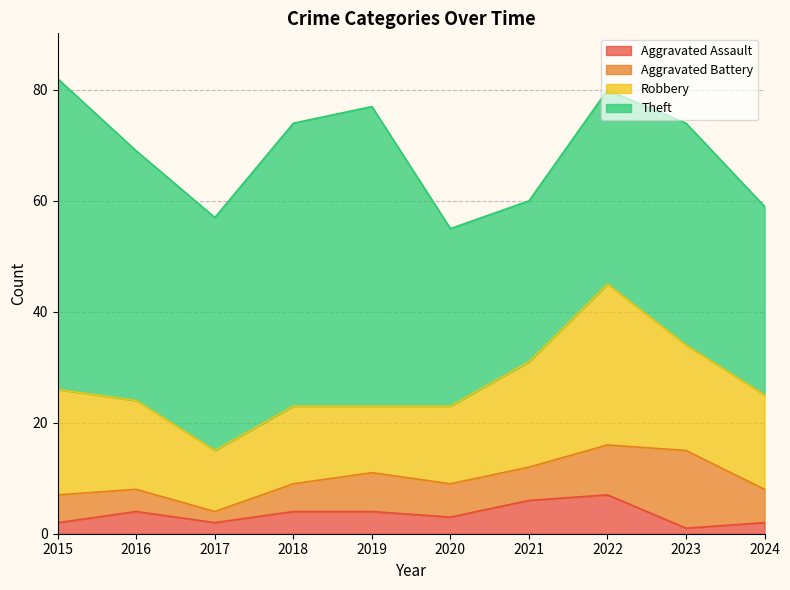

What is the sum of all Theft values?

418